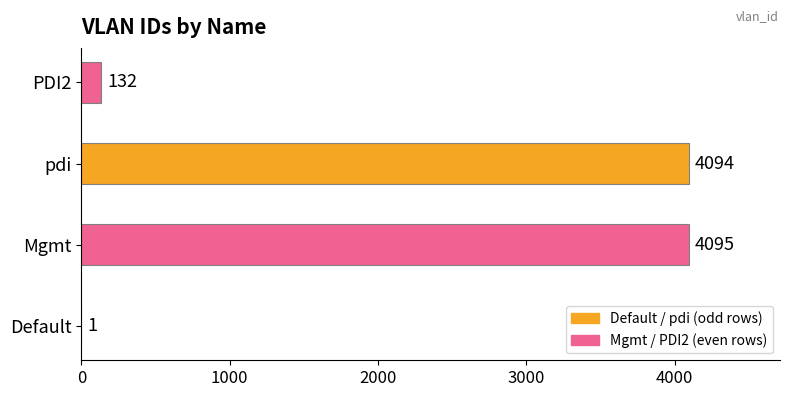

How many distinct data groups are displayed?

1